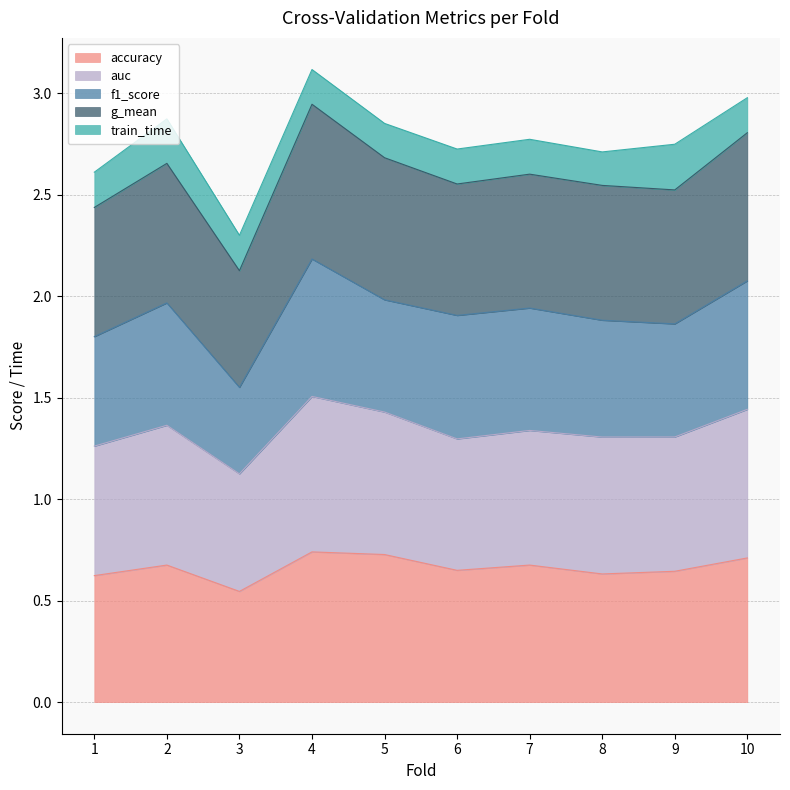

Where is accuracy nearest to the value 0?

3